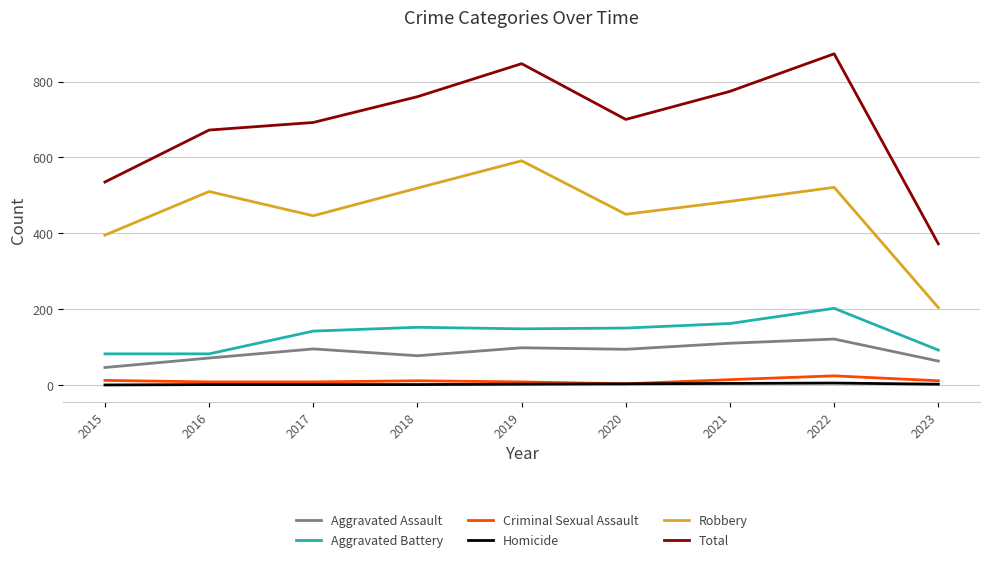

In Total, how many points are higher than both neighbors (excluding endpoints)?

2